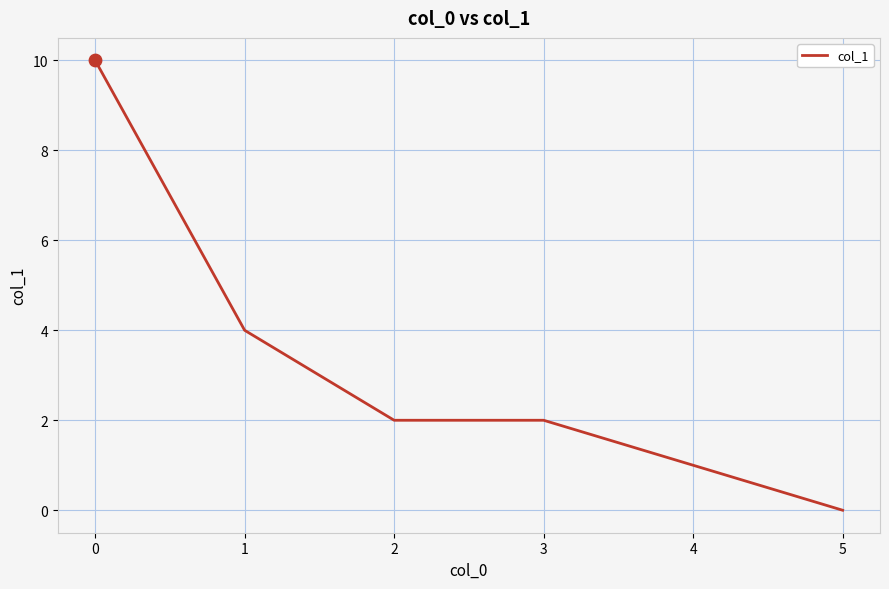

What is the change in value from 1 to 2?

-2